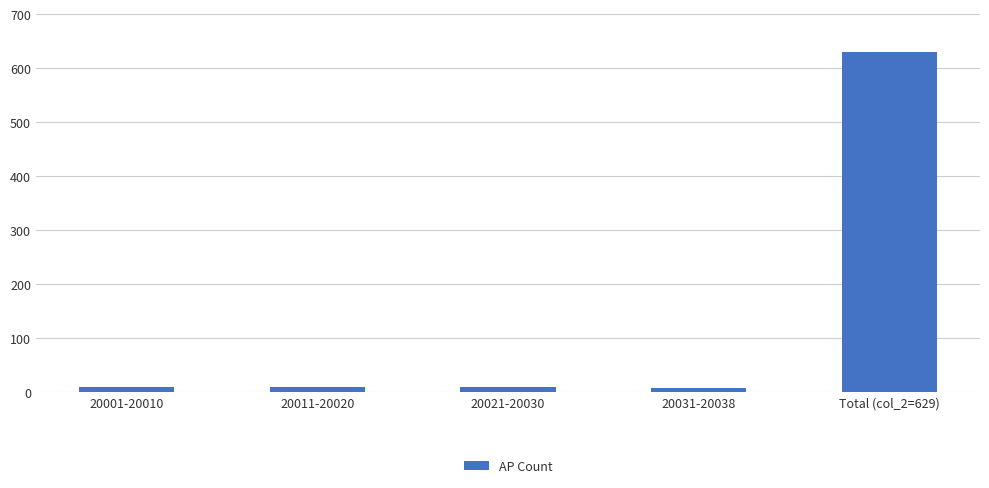

What is the label of the 1st bar from the left?

20001-20010